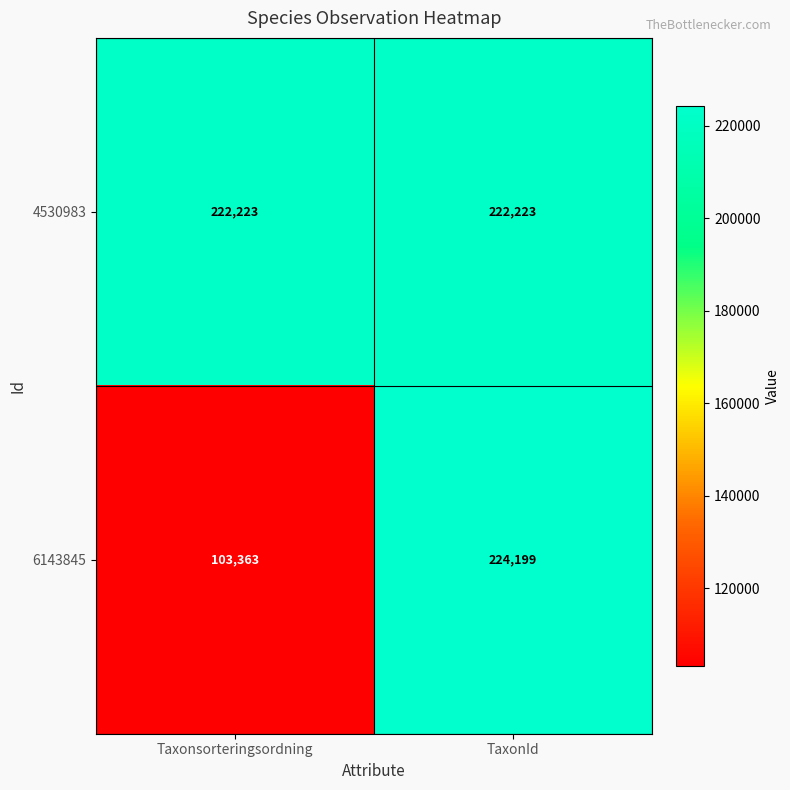

What is the approximate value of 6143845 at TaxonId, to the nearest 100?

224200